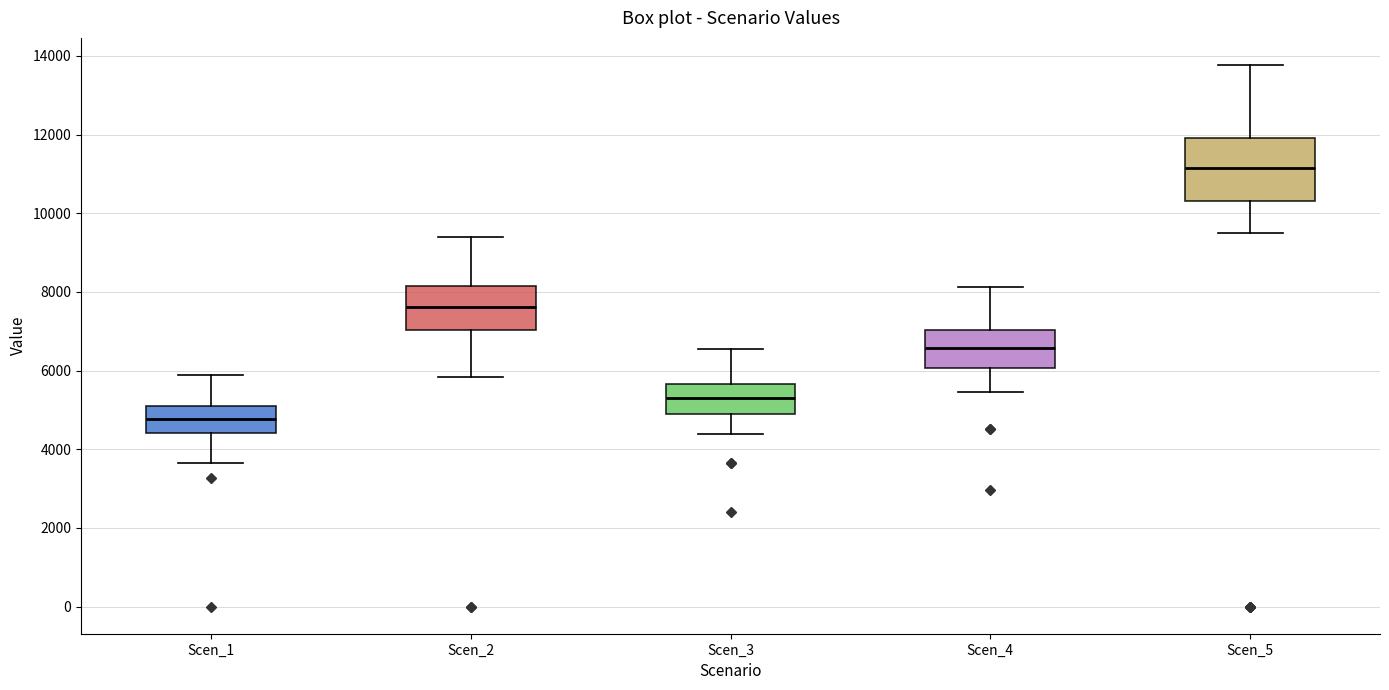

Reading left to right, read every box against the y-axis: the position of its median line, the range the box covers, and the ends of its whiskers. The values are not printed on the chart, so give them approximately, as read against the axis.

Scen_1: median 4800, box 4400 to 5000, whiskers 3600 to 5800
Scen_2: median 7600, box 7000 to 8200, whiskers 5800 to 9400
Scen_3: median 5400, box 5000 to 5600, whiskers 4400 to 6600
Scen_4: median 6600, box 6000 to 7000, whiskers 5400 to 8200
Scen_5: median 11200, box 10400 to 12000, whiskers 9600 to 13800